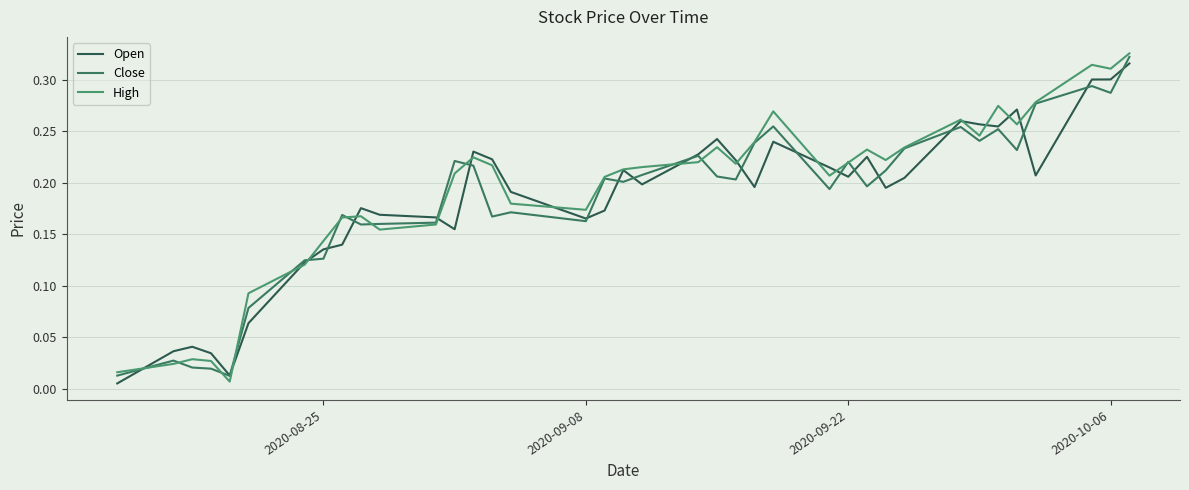

Is this an area chart (filled region under the line)?

No